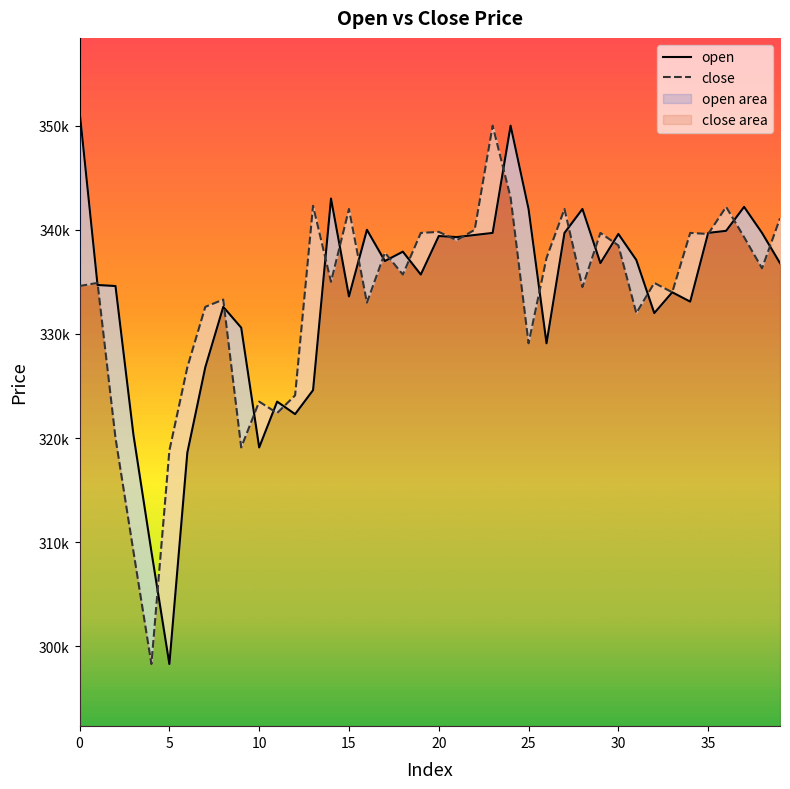

What is the sum of all open values?

13345300